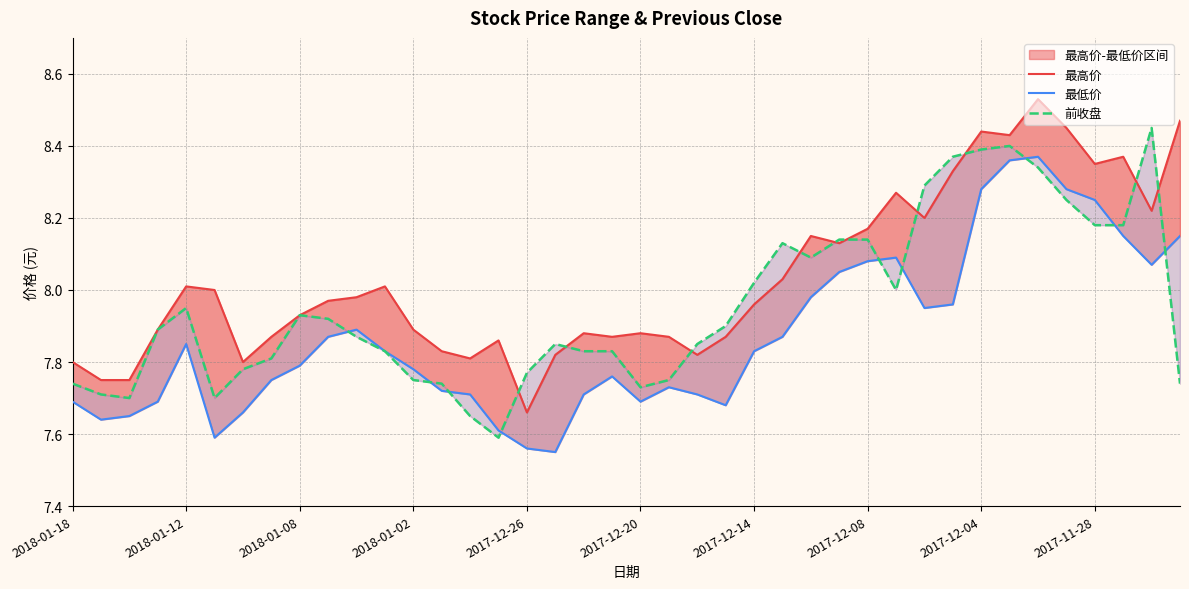

Read the 最高价 value at 38.

8.2